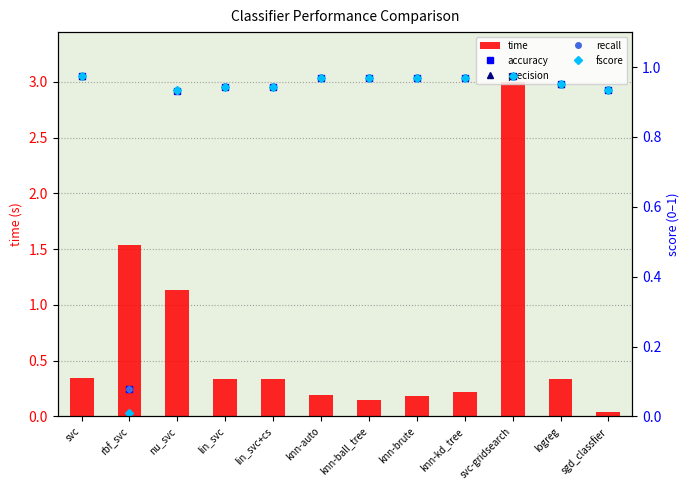

Where is time nearest to the value 1?

nu_svc